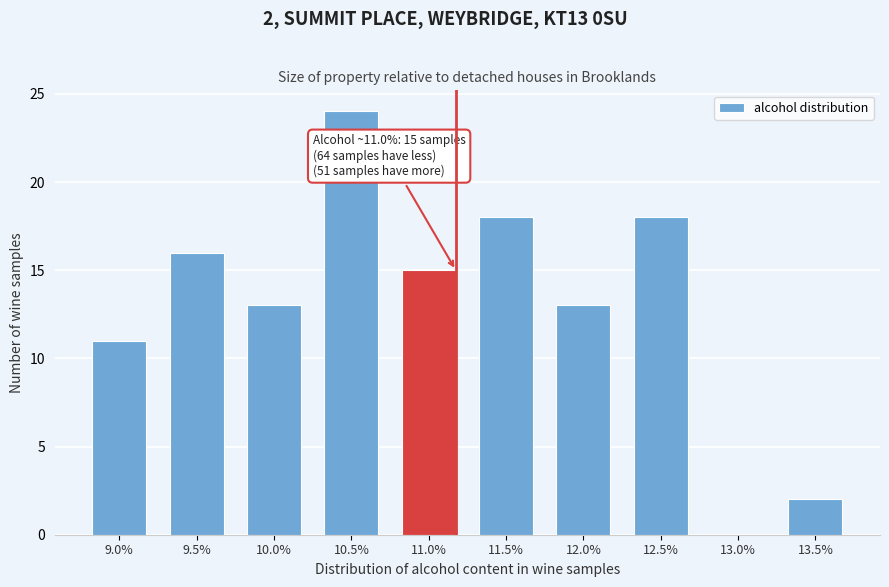

Reading left to right, list all the values displayed in this chart.

9.0%=11	9.5%=16	10.0%=13	10.5%=24	11.0%=15	11.5%=18	12.0%=13	12.5%=18	13.0%=0	13.5%=2